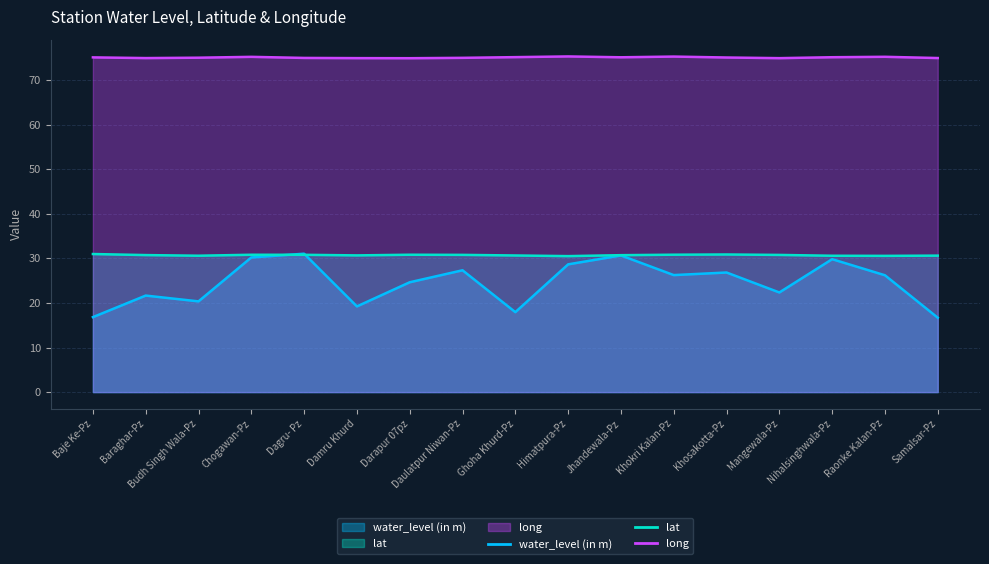

Which series changed the most between Baraghar-Pz and Jhandewala-Pz?

water_level (in m)